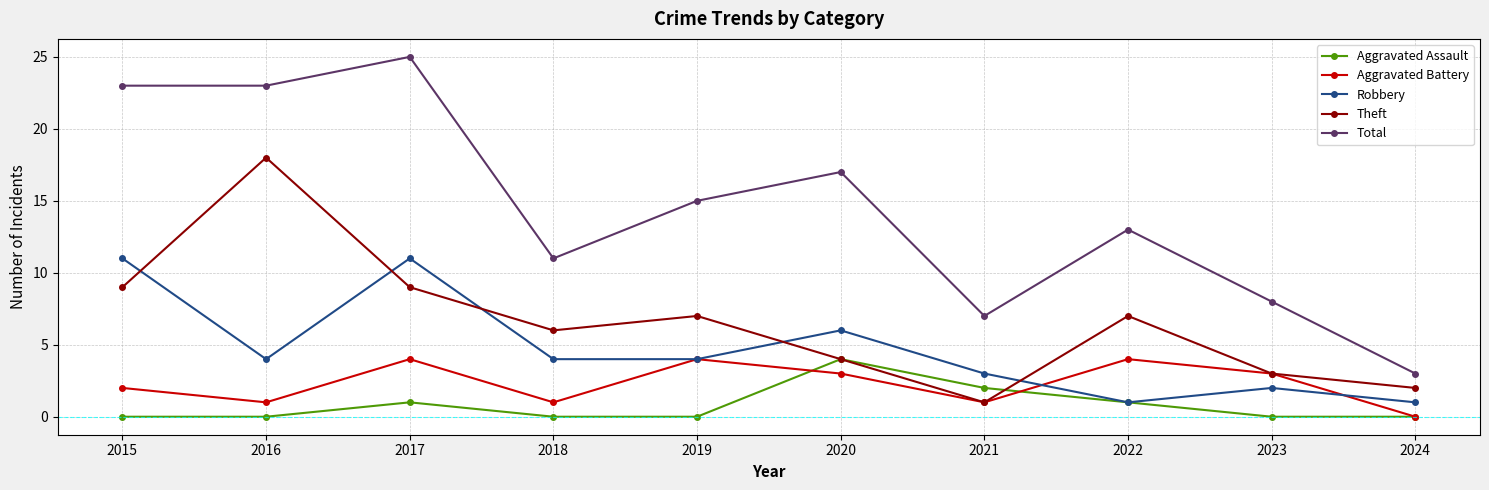

True or false: Robbery and Total intersect in this chart.

False